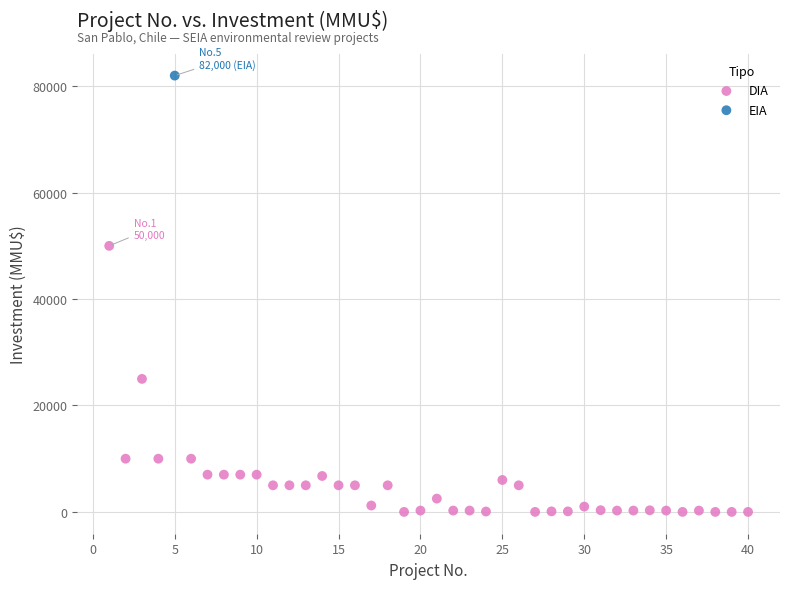

What are all the series names shown in the legend?

DIA, EIA